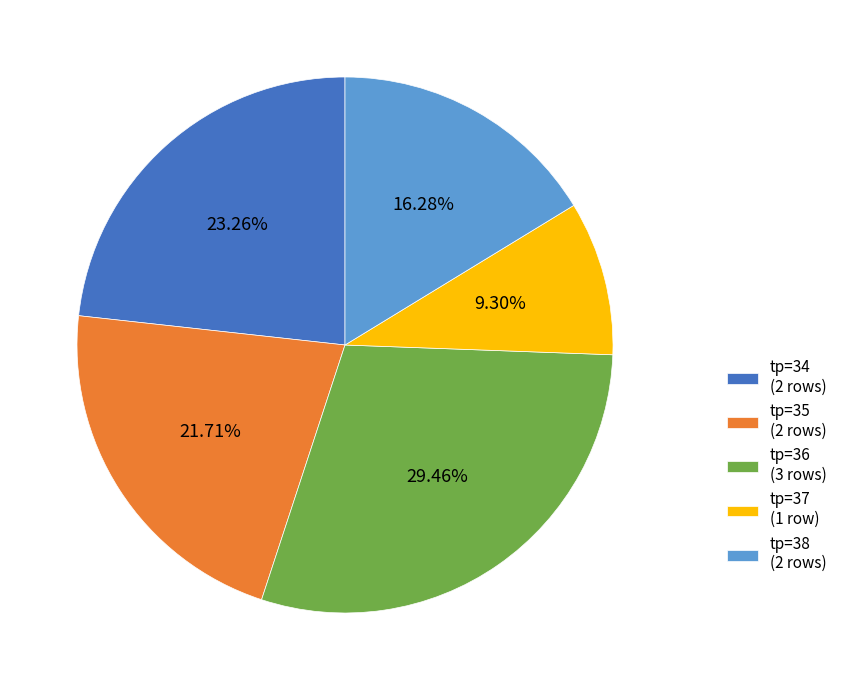

Which has a higher value, tp=35 (2 rows) or tp=38 (2 rows)?

tp=35 (2 rows)